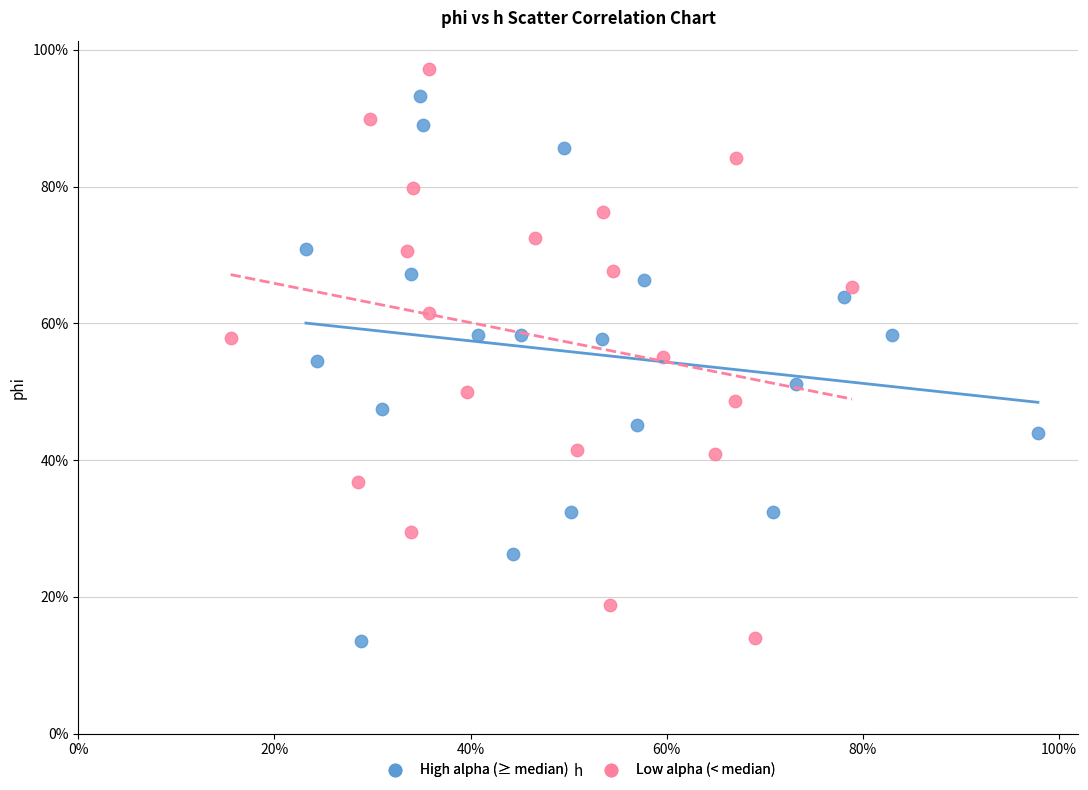

Which series reaches the maximum Y coordinate?

Low alpha (< median)